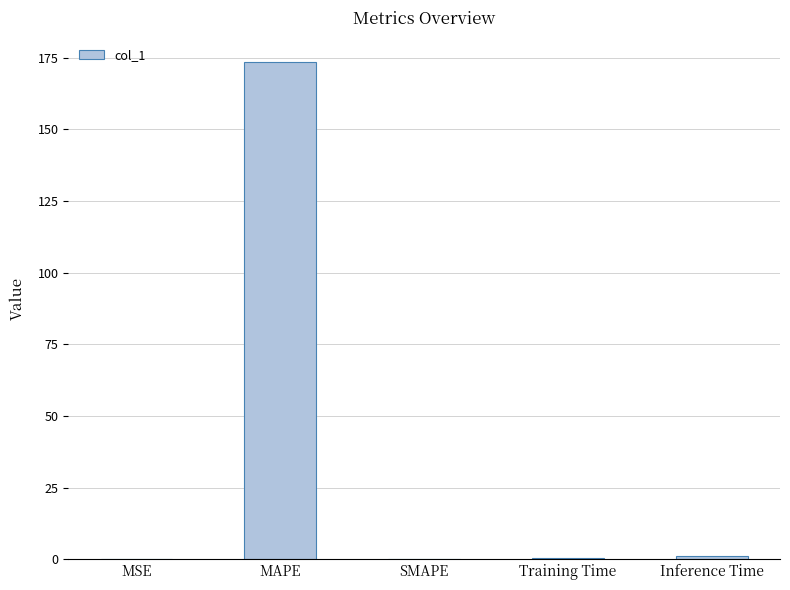

Which category has the highest value across all series?

MAPE